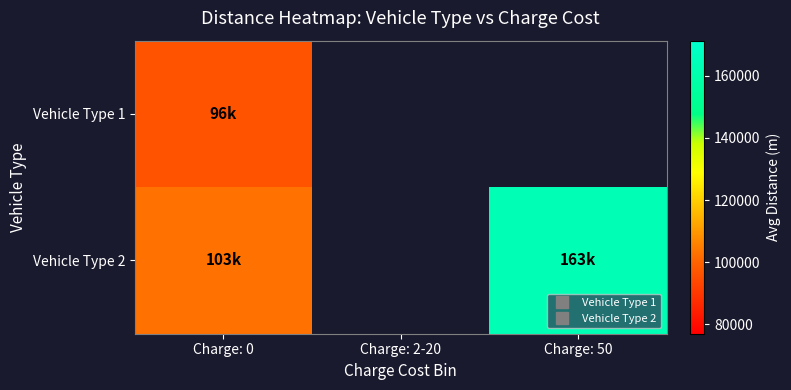

List the series in order of their overall mean, lowest first.

Vehicle Type 1, Vehicle Type 2